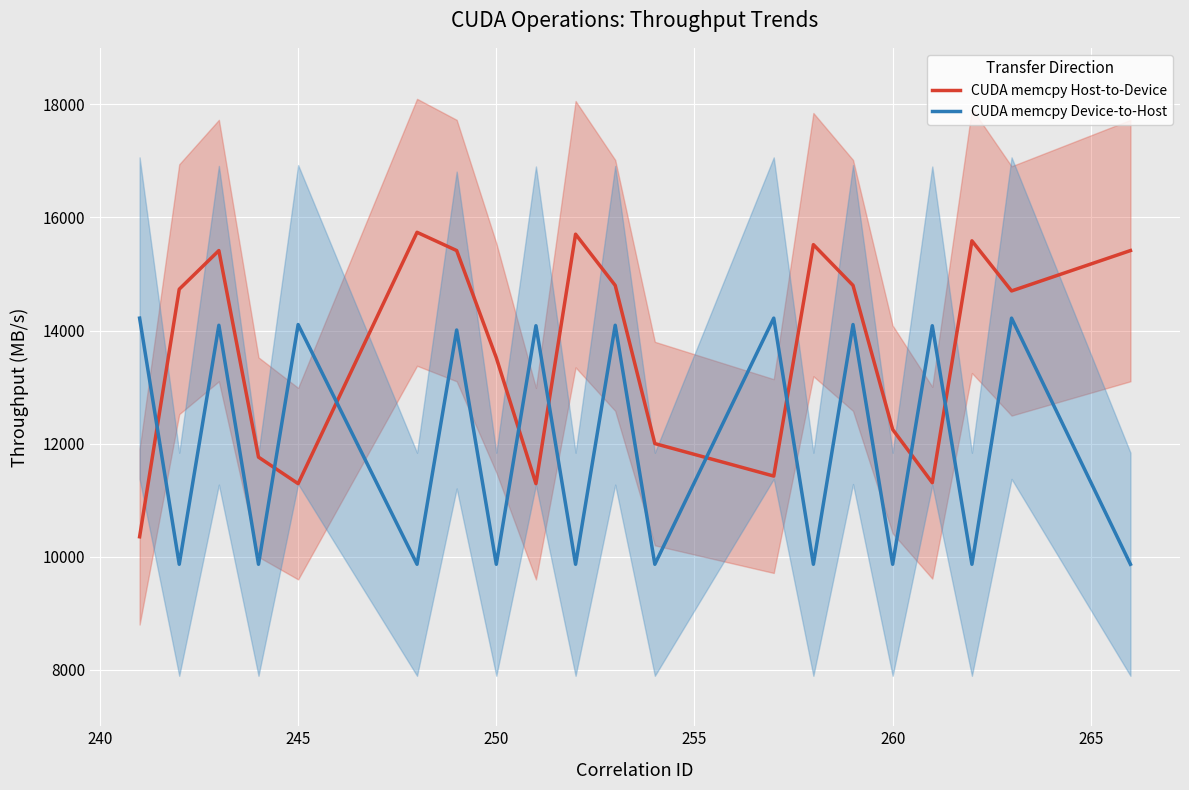

At which label is CUDA memcpy Host-to-Device closest to 13044?

250